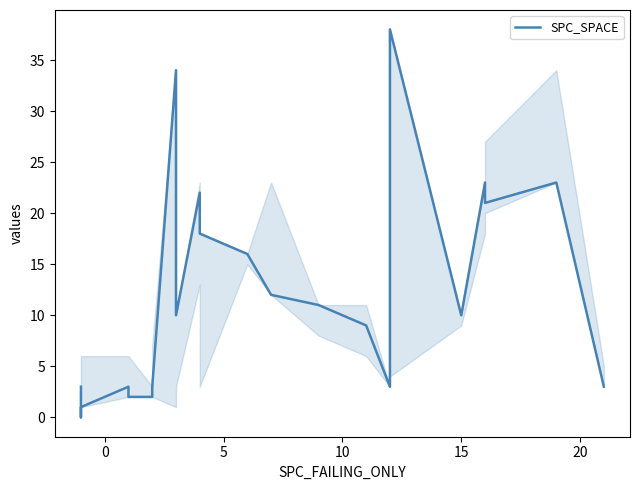

How many lines are shown in the chart?

1